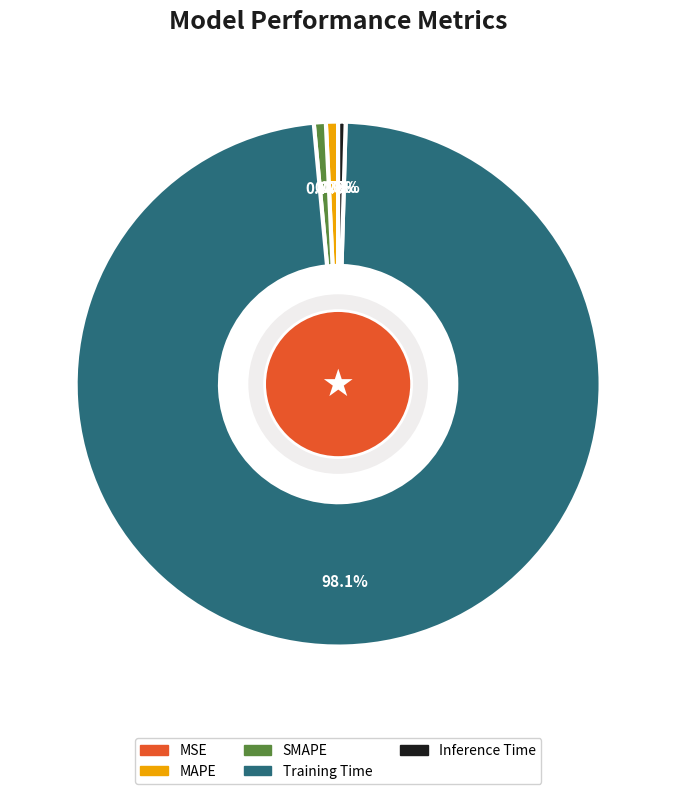

Does any single category account for the majority?

Yes